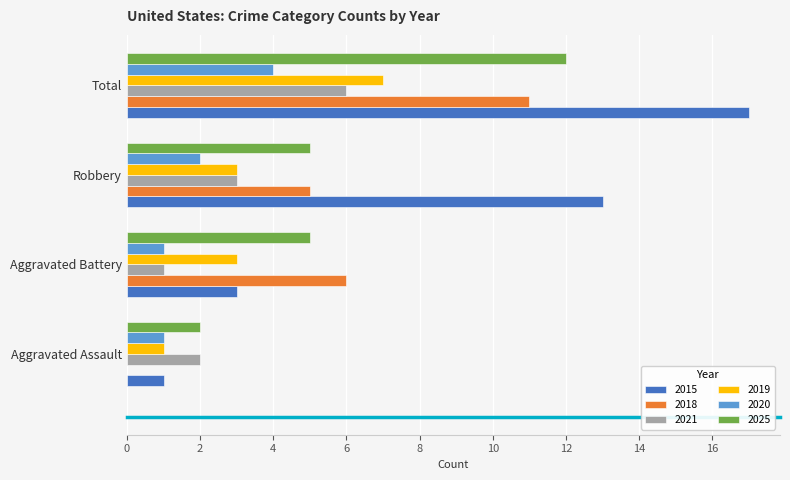

How many distinct data groups are displayed?

6